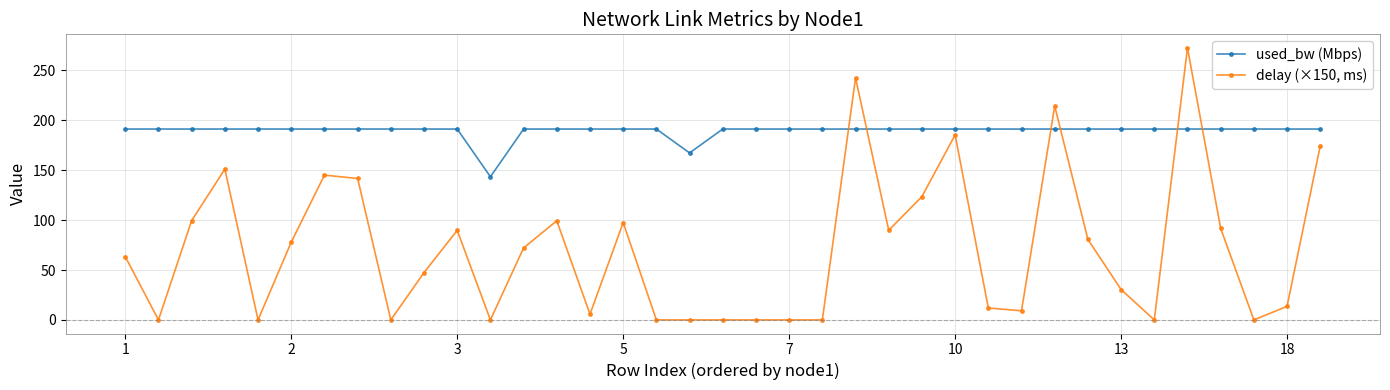

What is the difference between the second highest and second lowest values in the delay (×150, ms) series?

242.6